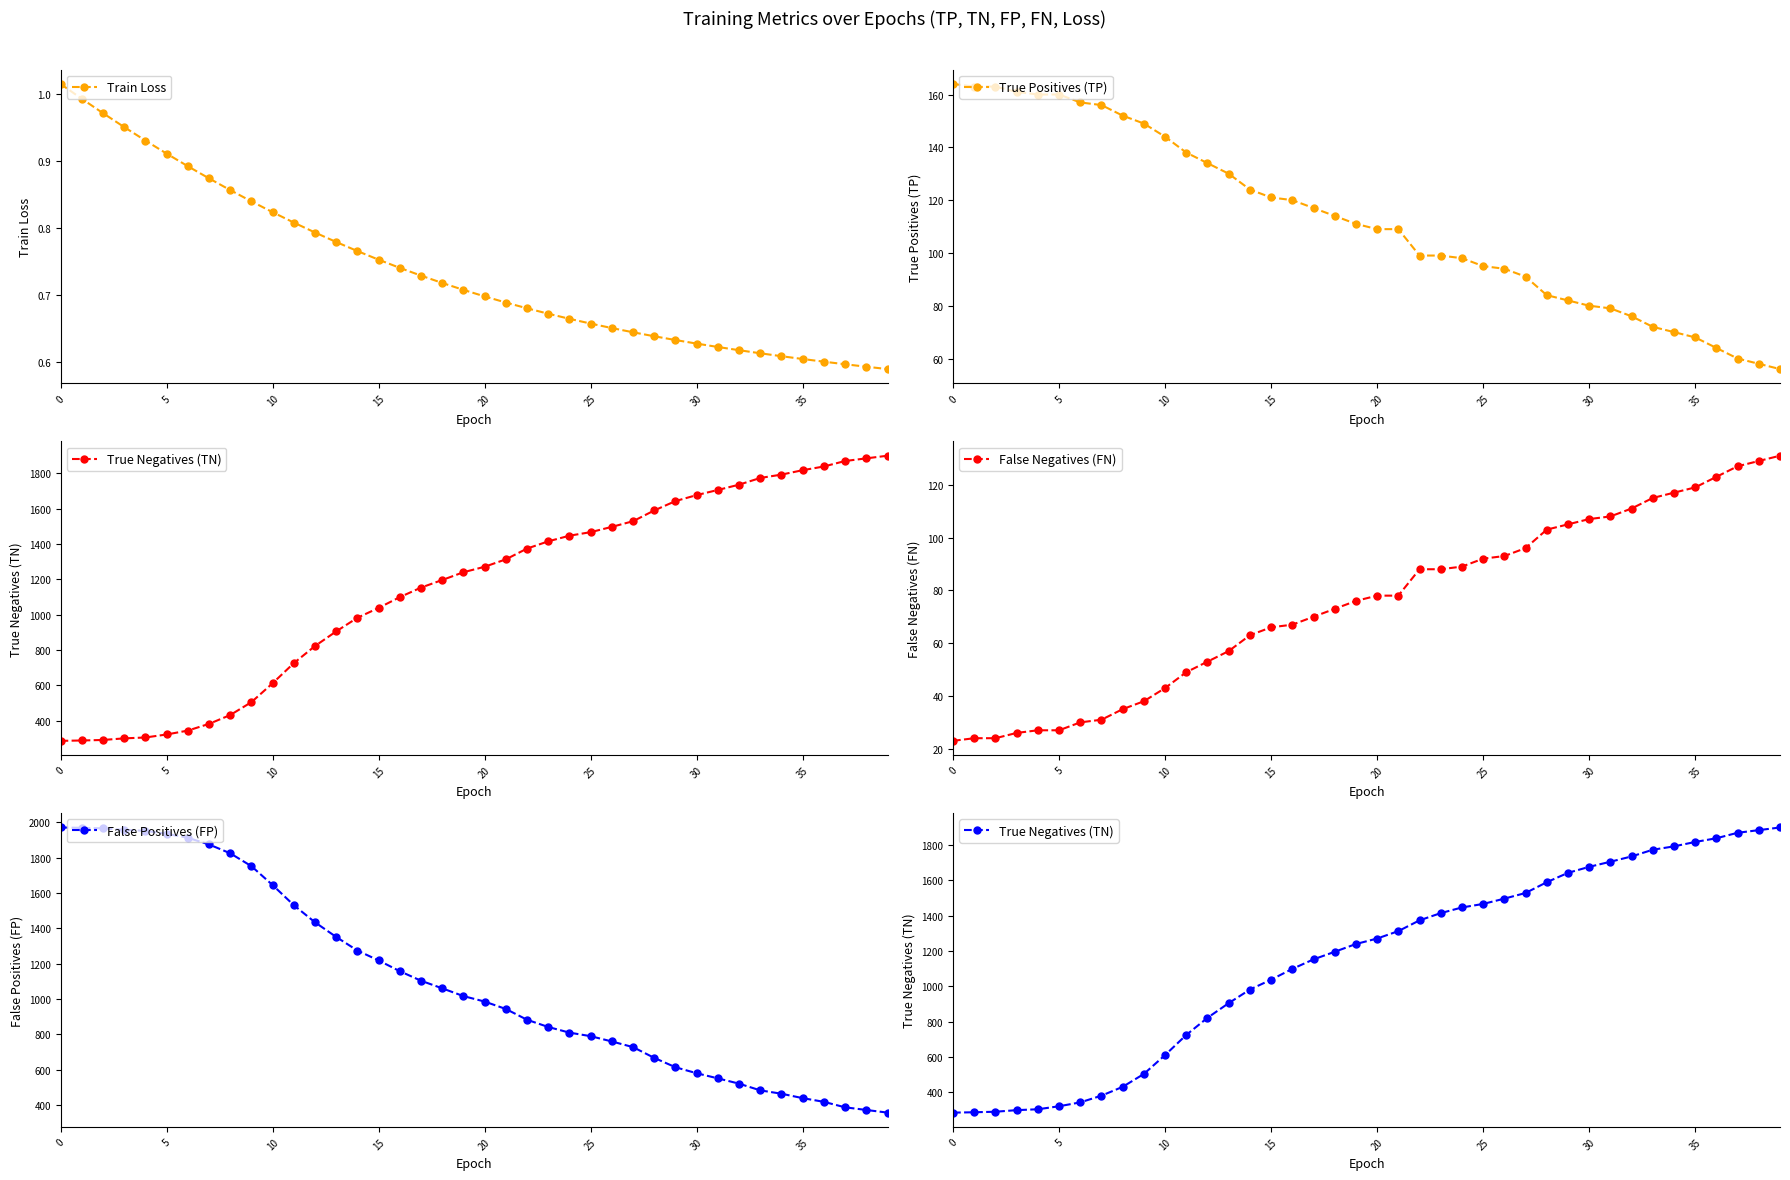

How many data points does each series have?

40